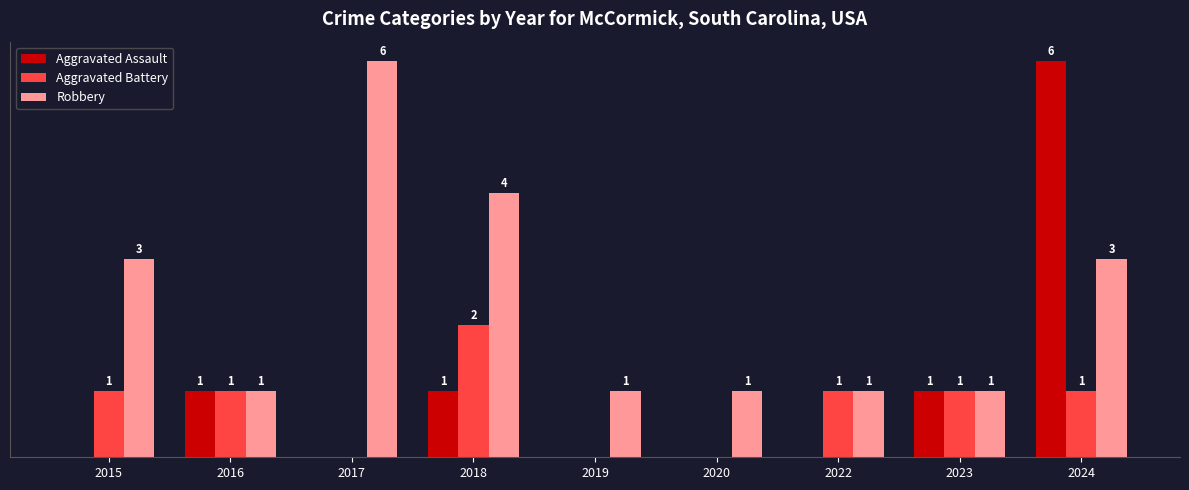

Which series has the largest total across all categories?

Robbery